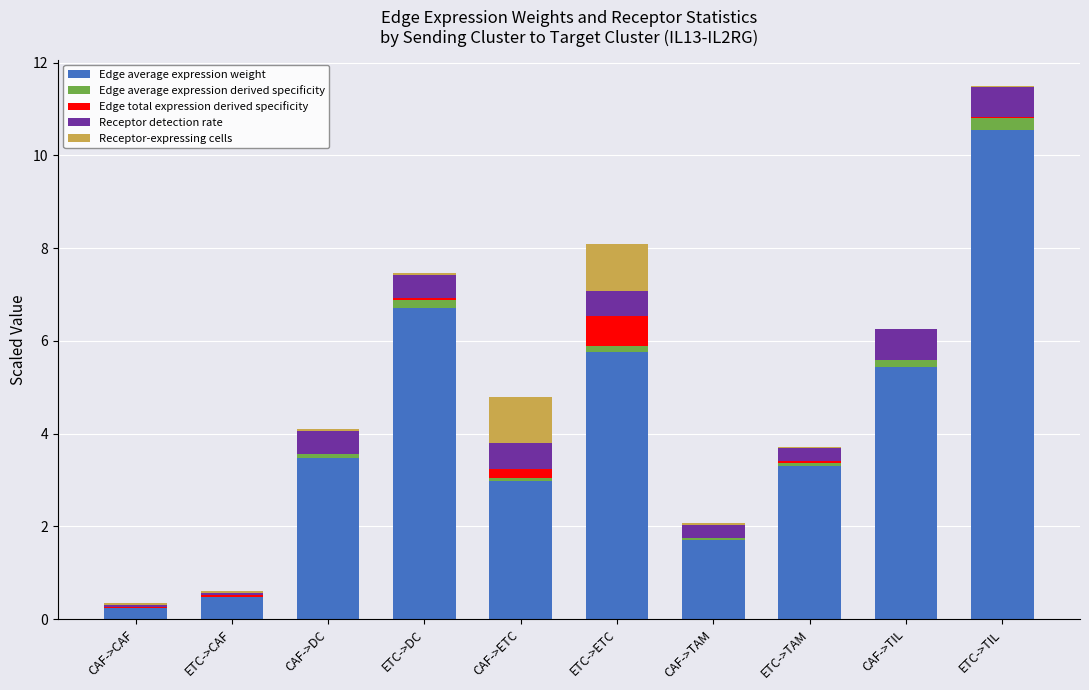

At which category is the sum across all series the highest?

ETC->TIL